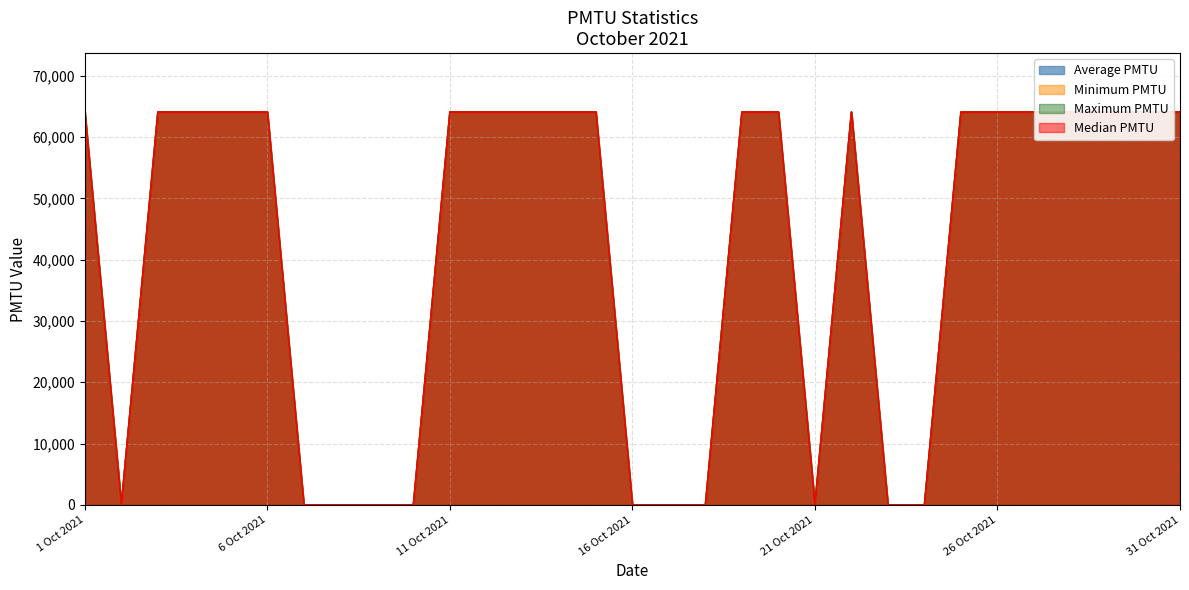

Reading right to left, extract all data points from this chart.

Average PMTU: 31 Oct 2021=64076	30 Oct 2021=64076	29 Oct 2021=64076	28 Oct 2021=64076	27 Oct 2021=64076	26 Oct 2021=64076	25 Oct 2021=64076	24 Oct 2021=0	23 Oct 2021=0	22 Oct 2021=64076	21 Oct 2021=0	20 Oct 2021=64076	19 Oct 2021=64076	18 Oct 2021=0	17 Oct 2021=0	16 Oct 2021=0	15 Oct 2021=64076	14 Oct 2021=64076	13 Oct 2021=64076	12 Oct 2021=64076	11 Oct 2021=64076	10 Oct 2021=0	9 Oct 2021=0	8 Oct 2021=0	7 Oct 2021=0	6 Oct 2021=64076	5 Oct 2021=64076	4 Oct 2021=64076	3 Oct 2021=64076	2 Oct 2021=0	1 Oct 2021=64076
Minimum PMTU: 31 Oct 2021=64076	30 Oct 2021=64076	29 Oct 2021=64076	28 Oct 2021=64076	27 Oct 2021=64076	26 Oct 2021=64076	25 Oct 2021=64076	24 Oct 2021=0	23 Oct 2021=0	22 Oct 2021=64076	21 Oct 2021=0	20 Oct 2021=64076	19 Oct 2021=64076	18 Oct 2021=0	17 Oct 2021=0	16 Oct 2021=0	15 Oct 2021=64076	14 Oct 2021=64076	13 Oct 2021=64076	12 Oct 2021=64076	11 Oct 2021=64076	10 Oct 2021=0	9 Oct 2021=0	8 Oct 2021=0	7 Oct 2021=0	6 Oct 2021=64076	5 Oct 2021=64076	4 Oct 2021=64076	3 Oct 2021=64076	2 Oct 2021=0	1 Oct 2021=64076
Maximum PMTU: 31 Oct 2021=64076	30 Oct 2021=64076	29 Oct 2021=64076	28 Oct 2021=64076	27 Oct 2021=64076	26 Oct 2021=64076	25 Oct 2021=64076	24 Oct 2021=0	23 Oct 2021=0	22 Oct 2021=64076	21 Oct 2021=0	20 Oct 2021=64076	19 Oct 2021=64076	18 Oct 2021=0	17 Oct 2021=0	16 Oct 2021=0	15 Oct 2021=64076	14 Oct 2021=64076	13 Oct 2021=64076	12 Oct 2021=64076	11 Oct 2021=64076	10 Oct 2021=0	9 Oct 2021=0	8 Oct 2021=0	7 Oct 2021=0	6 Oct 2021=64076	5 Oct 2021=64076	4 Oct 2021=64076	3 Oct 2021=64076	2 Oct 2021=0	1 Oct 2021=64076
Median PMTU: 31 Oct 2021=64076	30 Oct 2021=64076	29 Oct 2021=64076	28 Oct 2021=64076	27 Oct 2021=64076	26 Oct 2021=64076	25 Oct 2021=64076	24 Oct 2021=0	23 Oct 2021=0	22 Oct 2021=64076	21 Oct 2021=0	20 Oct 2021=64076	19 Oct 2021=64076	18 Oct 2021=0	17 Oct 2021=0	16 Oct 2021=0	15 Oct 2021=64076	14 Oct 2021=64076	13 Oct 2021=64076	12 Oct 2021=64076	11 Oct 2021=64076	10 Oct 2021=0	9 Oct 2021=0	8 Oct 2021=0	7 Oct 2021=0	6 Oct 2021=64076	5 Oct 2021=64076	4 Oct 2021=64076	3 Oct 2021=64076	2 Oct 2021=0	1 Oct 2021=64076